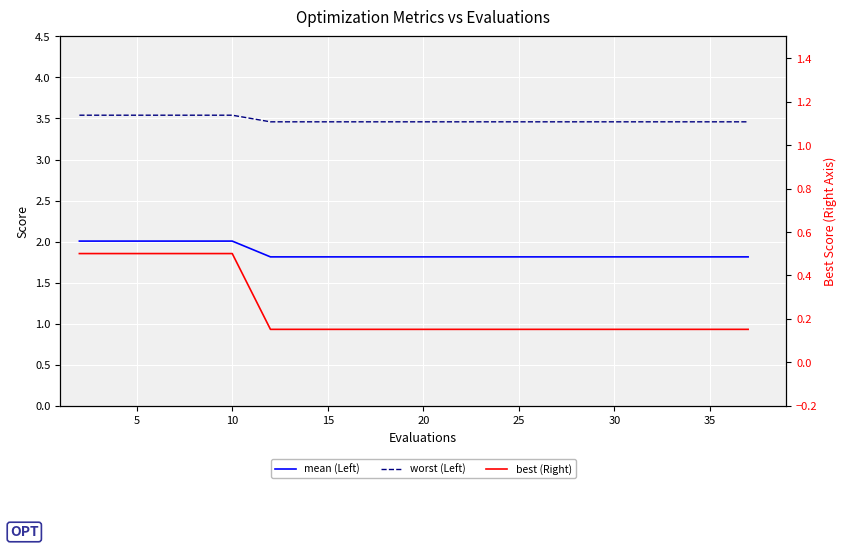

True or false: mean (Left) and best (Right) cross at least once.

False